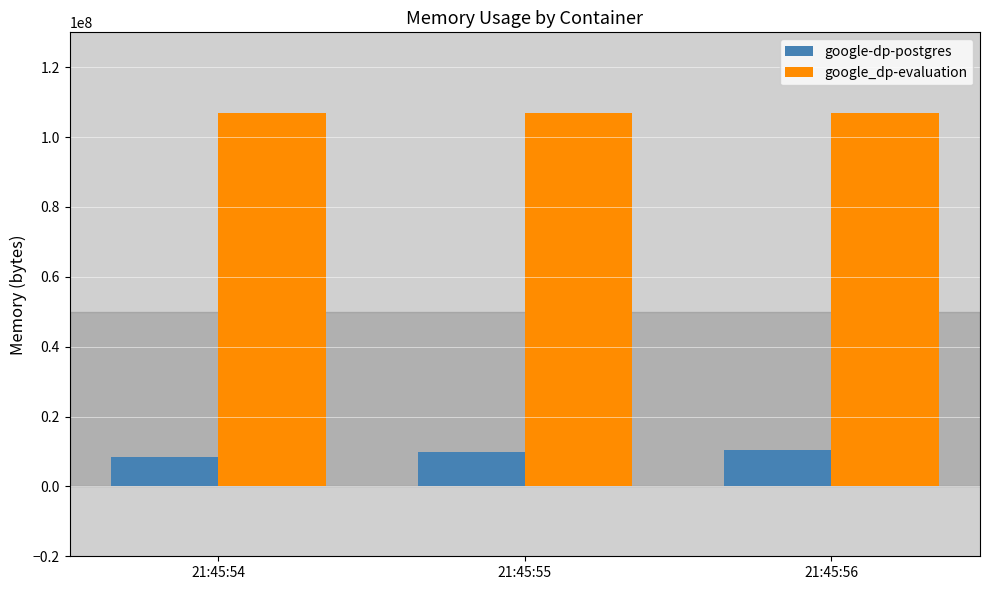

Reading left to right, what are all the values shown in this chart?

google-dp-postgres: 8454144	9916416	10539008
google_dp-evaluation: 107032576	107032576	107032576